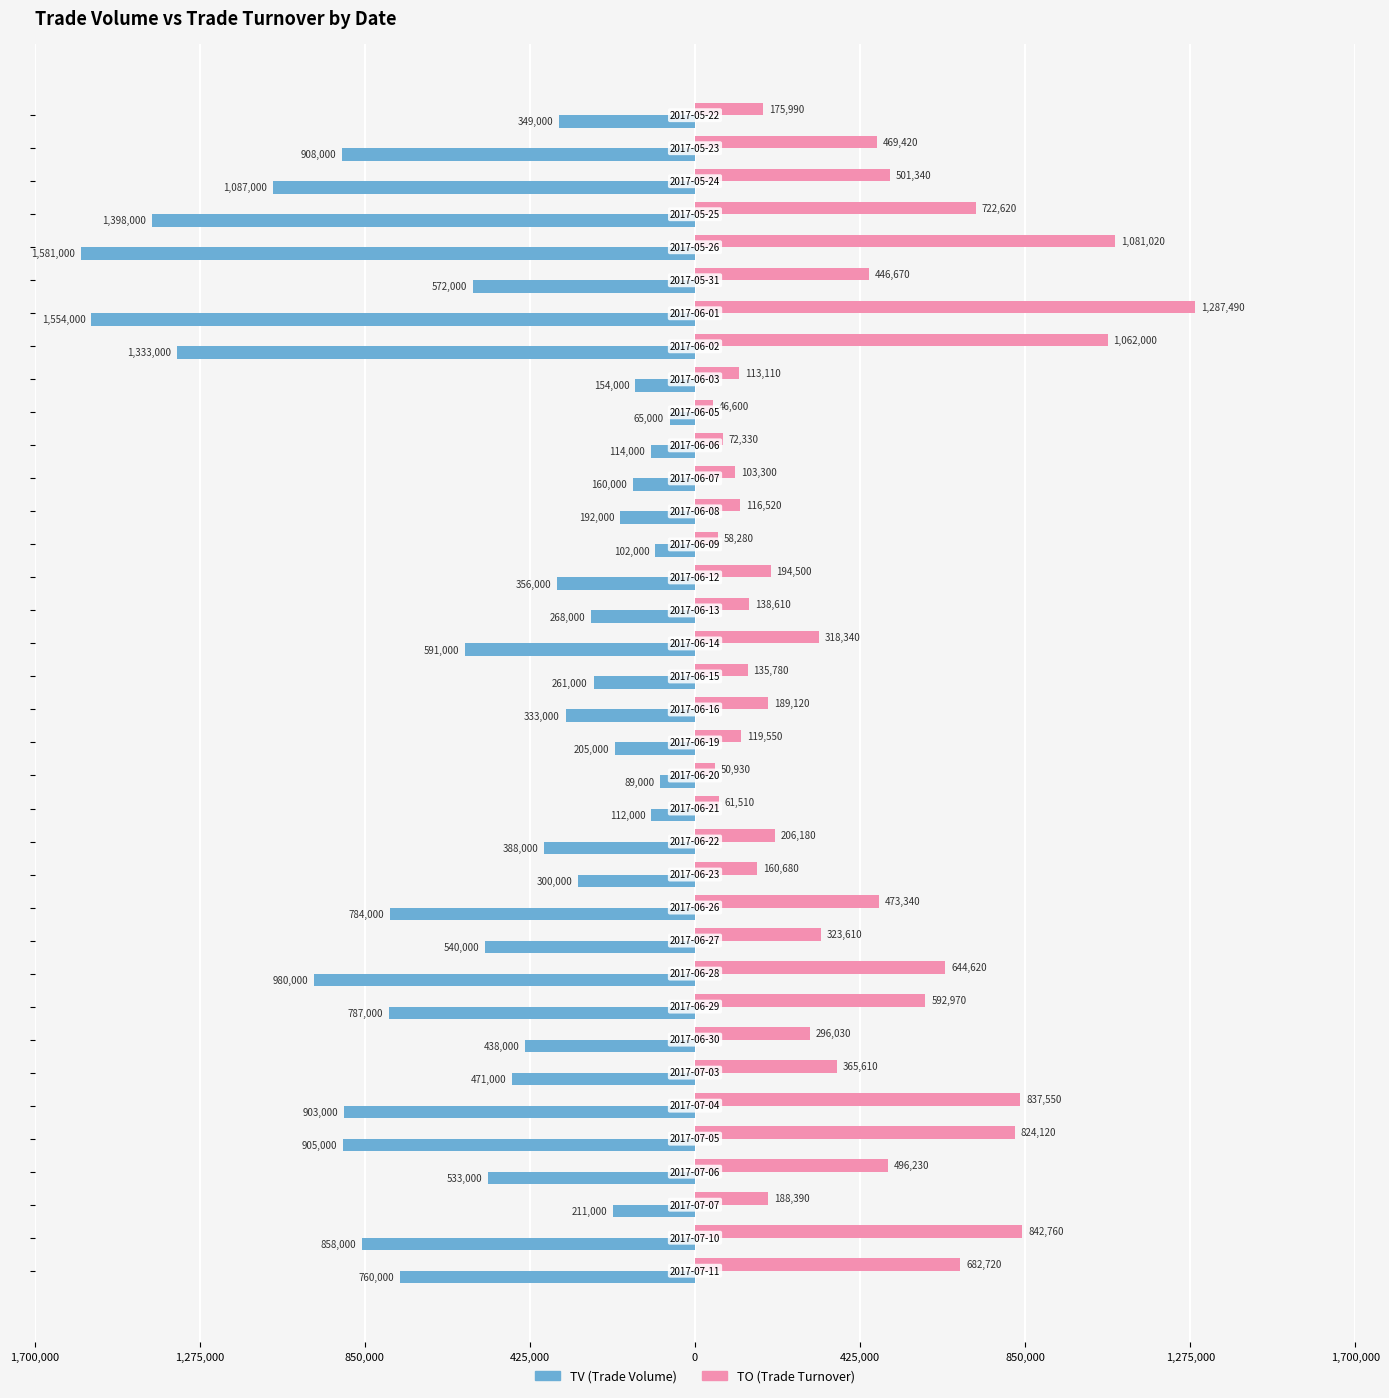

Are the bars horizontal?

Yes